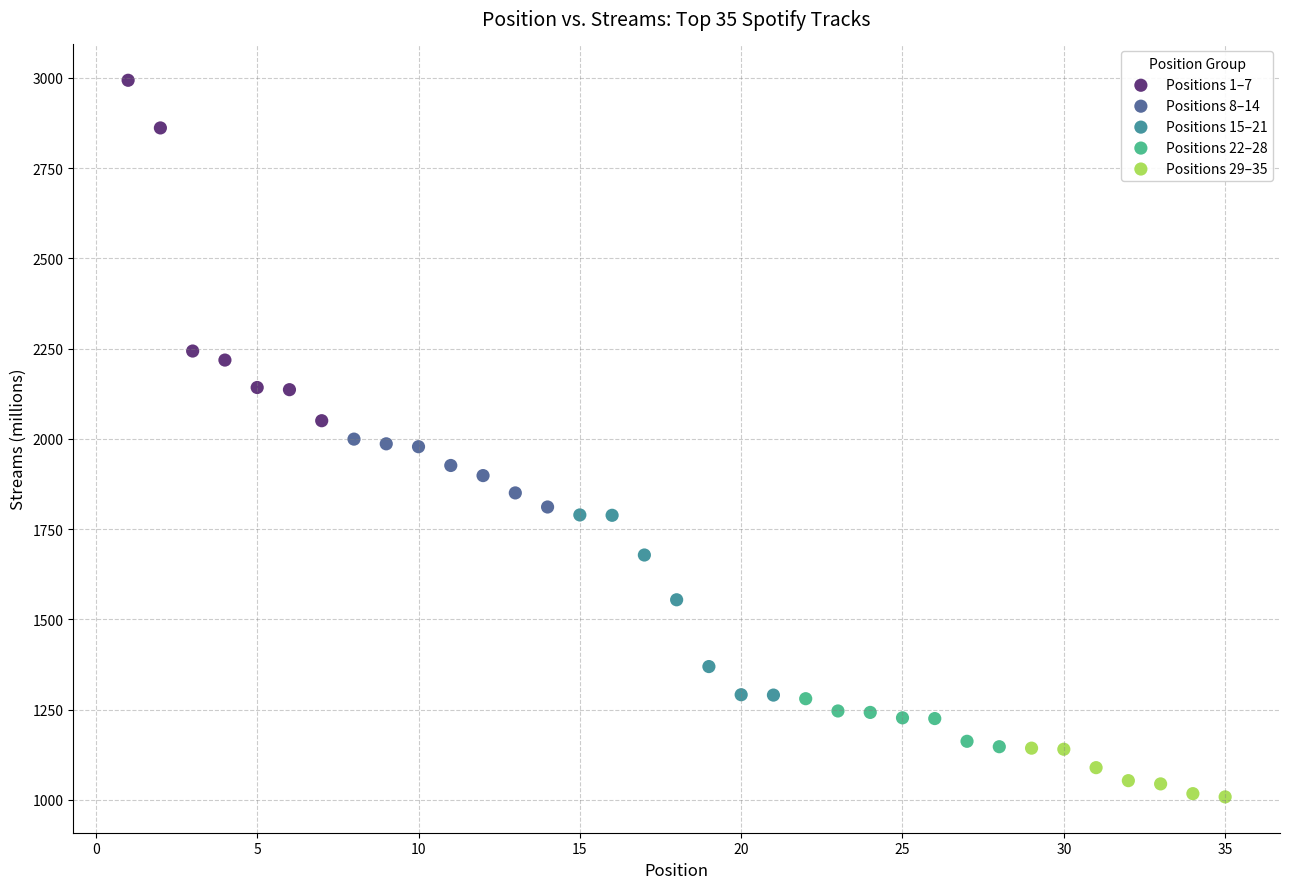

Which series has the widest spread of Y values?

Positions 1–7